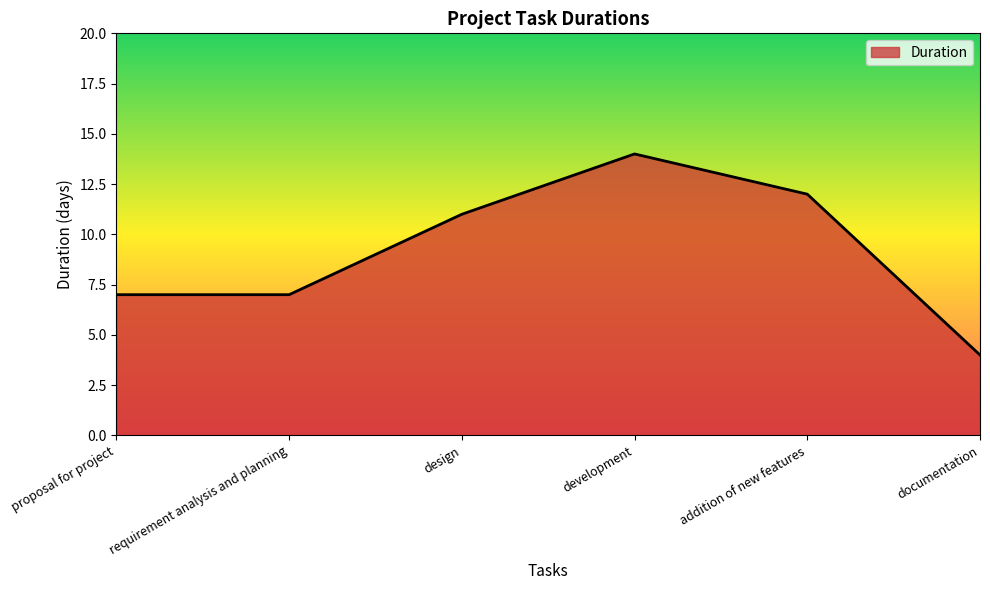

Where is the first local maximum?

development